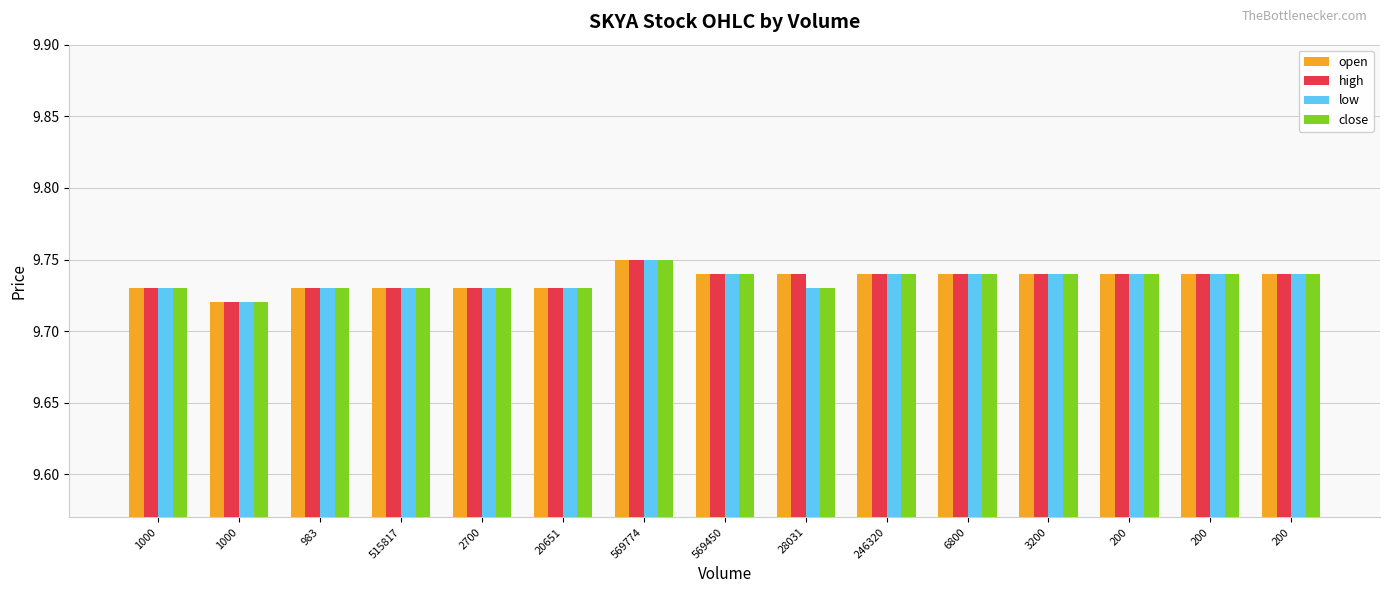

How many distinct data groups are displayed?

4